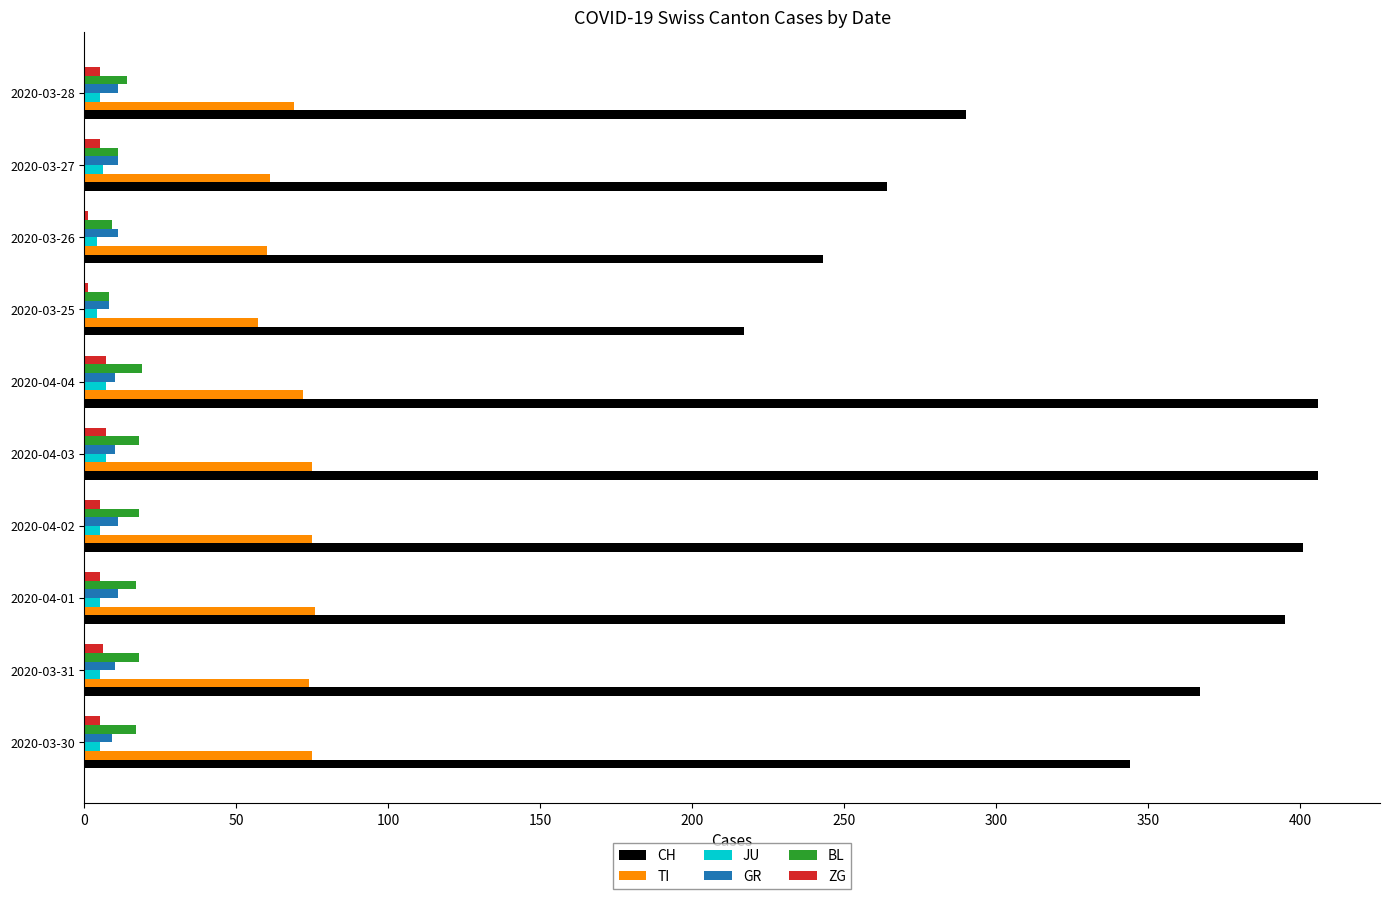

What is the average value of the BL series?

15